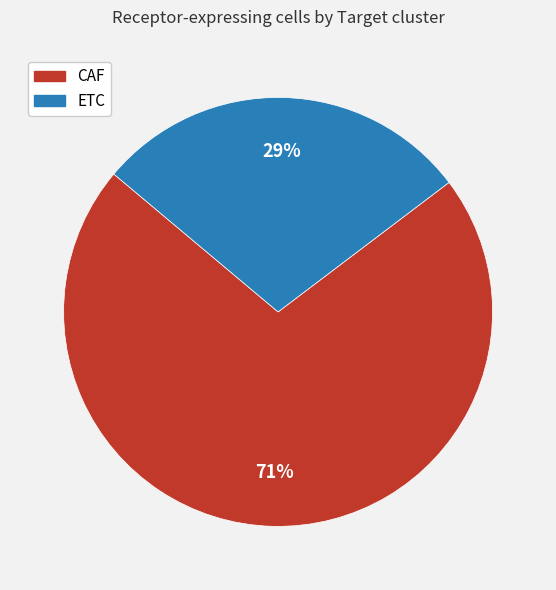

Is ETC the majority of the pie?

No